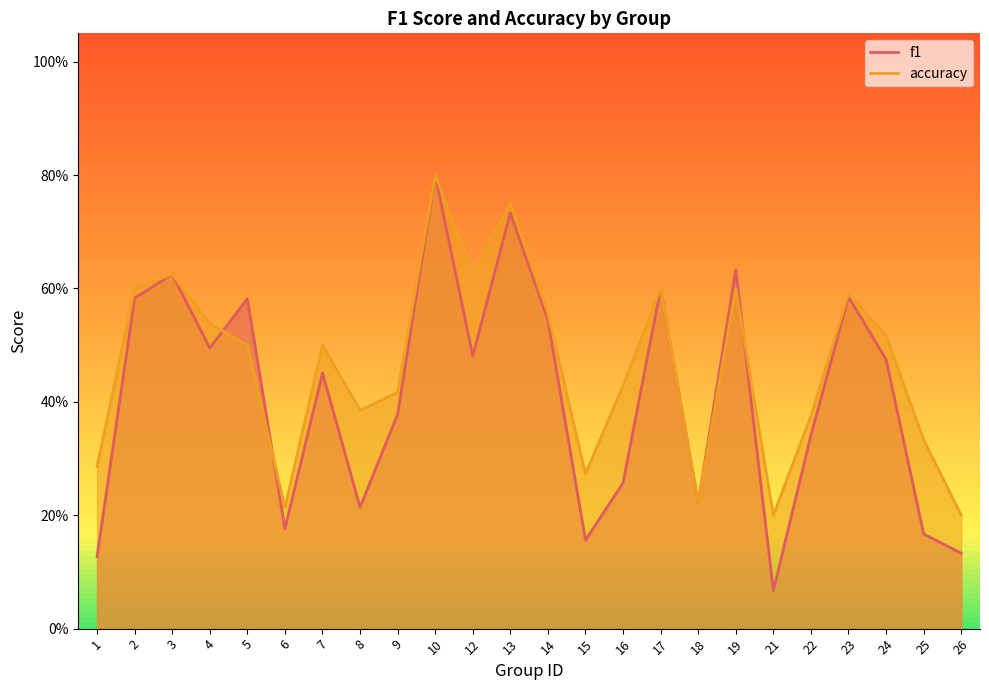

How many accuracy values are between 0 and 1?

24